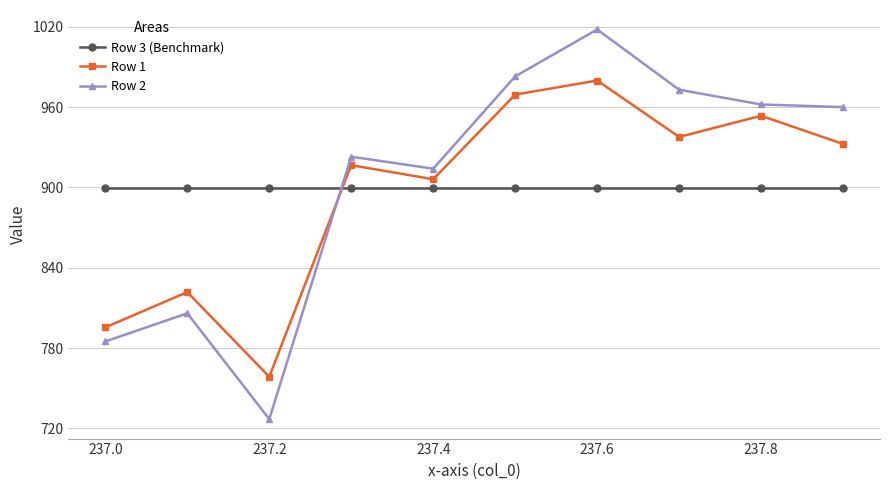

List the series in order of their peak value, highest first.

Row 2, Row 1, Row 3 (Benchmark)